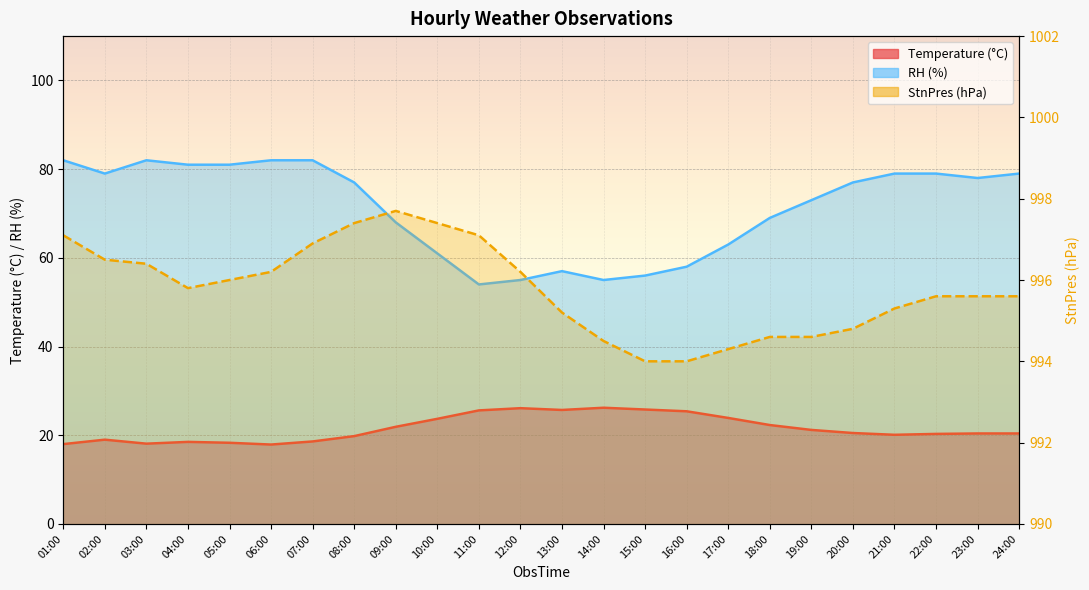

Reading left to right, transcribe all the data shown in this chart.

Temperature: 01:00=18.0	02:00=19.0	03:00=18.1	04:00=18.5	05:00=18.3	06:00=17.9	07:00=18.6	08:00=19.8	09:00=21.9	10:00=23.7	11:00=25.6	12:00=26.1	13:00=25.7	14:00=26.2	15:00=25.8	16:00=25.4	17:00=23.9	18:00=22.3	19:00=21.2	20:00=20.5	21:00=20.1	22:00=20.3	23:00=20.4	24:00=20.4
StnPres: 01:00=997.1	02:00=996.5	03:00=996.4	04:00=995.8	05:00=996.0	06:00=996.2	07:00=996.9	08:00=997.4	09:00=997.7	10:00=997.4	11:00=997.1	12:00=996.2	13:00=995.2	14:00=994.5	15:00=994.0	16:00=994.0	17:00=994.3	18:00=994.6	19:00=994.6	20:00=994.8	21:00=995.3	22:00=995.6	23:00=995.6	24:00=995.6
RH: 01:00=82.0	02:00=79.0	03:00=82.0	04:00=81.0	05:00=81.0	06:00=82.0	07:00=82.0	08:00=77.0	09:00=68.0	10:00=61.0	11:00=54.0	12:00=55.0	13:00=57.0	14:00=55.0	15:00=56.0	16:00=58.0	17:00=63.0	18:00=69.0	19:00=73.0	20:00=77.0	21:00=79.0	22:00=79.0	23:00=78.0	24:00=79.0